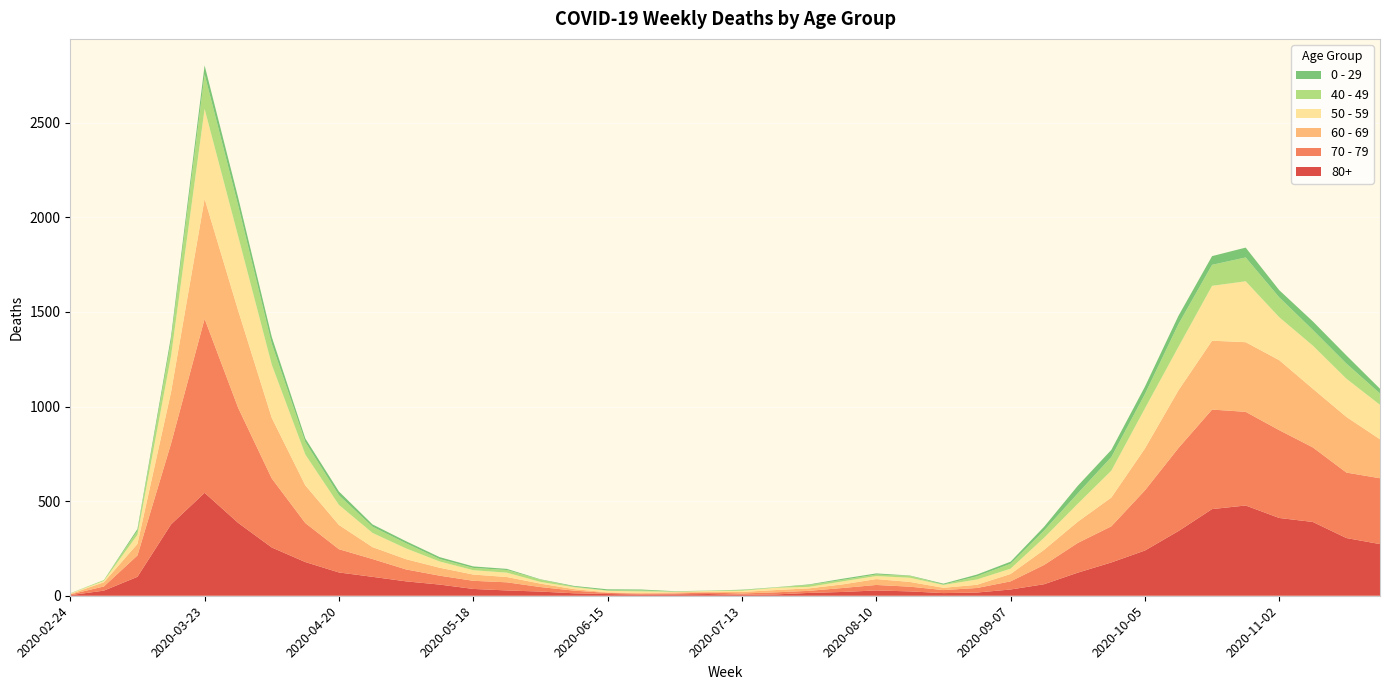

Reading left to right, what are all the values shown in this chart?

80+: 3	27	100	377	544	385	255	178	123	100	76	59	36	28	22	13	9	6	7	9	5	7	15	20	28	23	14	17	33	61	122	176	239	342	458	477	411	390	305	273
70 - 79: 4	22	113	427	920	608	365	206	123	94	63	47	43	43	24	14	6	5	5	8	7	11	11	21	29	25	16	24	43	102	157	191	318	439	526	495	464	394	346	348
60 - 69: 2	22	61	272	634	514	320	199	128	63	54	42	33	28	18	8	3	3	6	3	8	12	13	19	31	25	12	17	39	80	112	152	221	305	364	368	370	310	294	206
50 - 59: 3	7	48	190	475	392	281	163	106	75	57	33	23	23	9	10	8	9	3	5	6	12	8	16	16	22	15	28	28	64	95	142	212	230	290	322	227	228	202	182
40 - 49: 0	5	21	79	183	163	111	66	51	33	27	13	12	14	12	3	2	5	1	1	4	2	10	8	8	10	2	17	26	38	55	72	76	120	111	126	105	83	80	60
0 - 29: 1	0	10	25	47	42	36	19	20	12	11	10	8	6	2	4	6	5	2	1	2	1	3	6	6	2	5	9	11	20	40	38	39	44	46	52	38	45	43	25